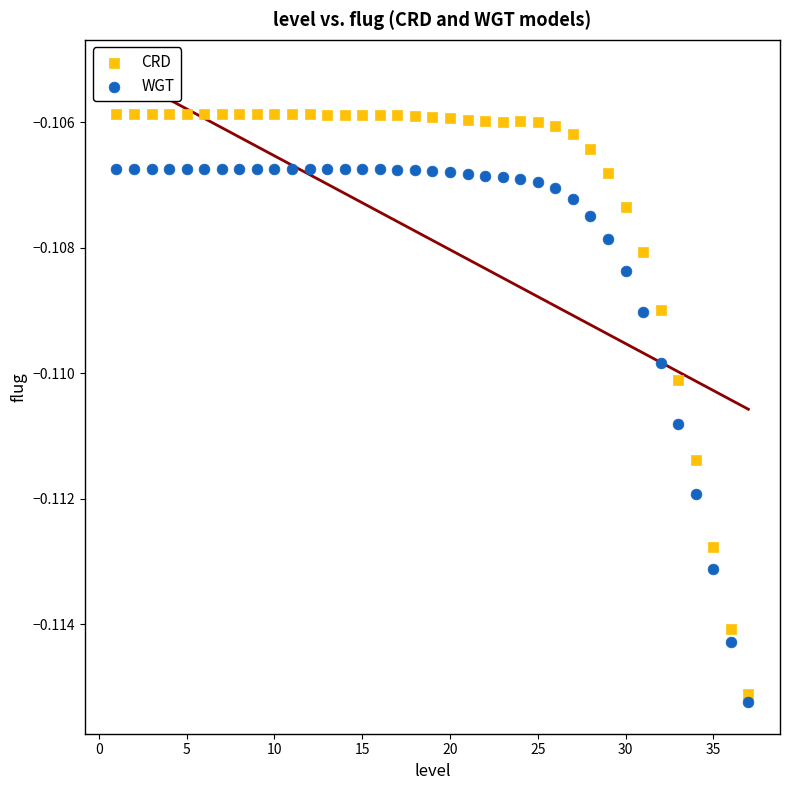

What are all the series names shown in the legend?

CRD, WGT